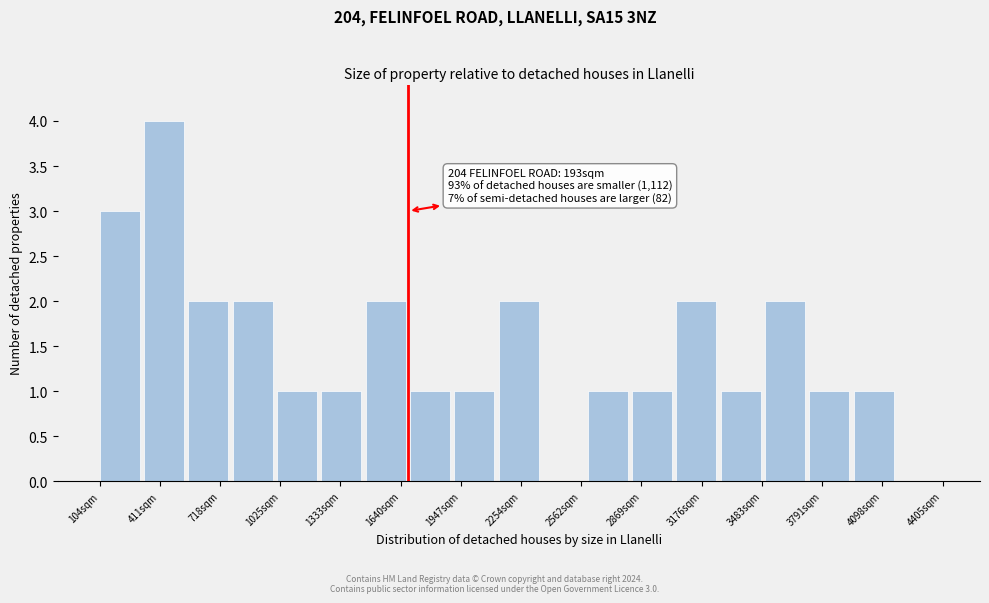

Over which range of the x-axis is the bar tallest?

350 to 550